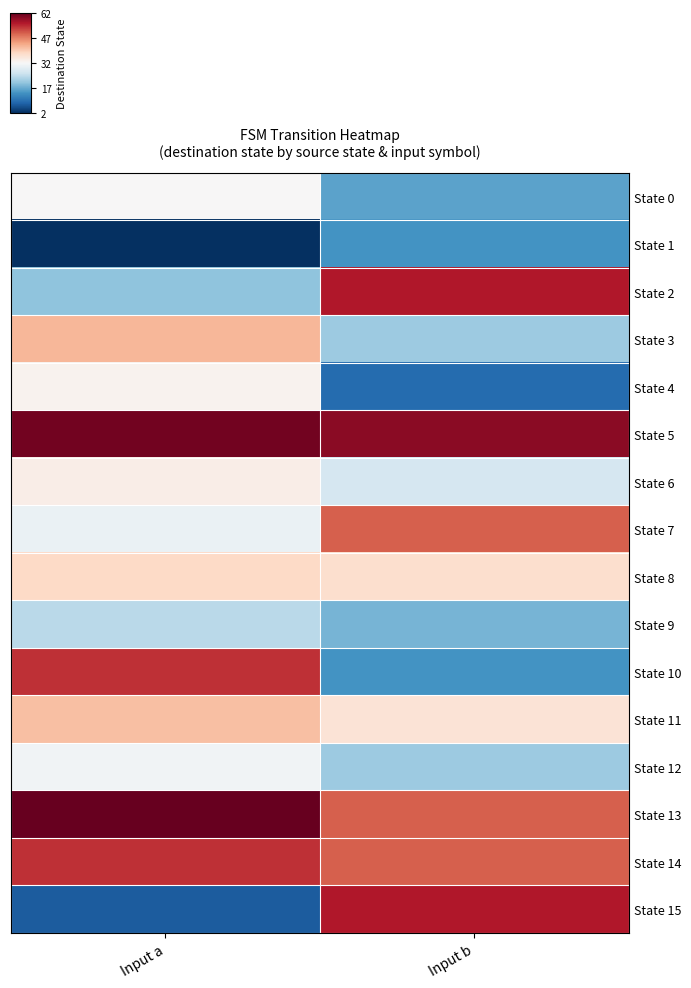

What is the sum of the State 12 values at Input b and Input a?

52